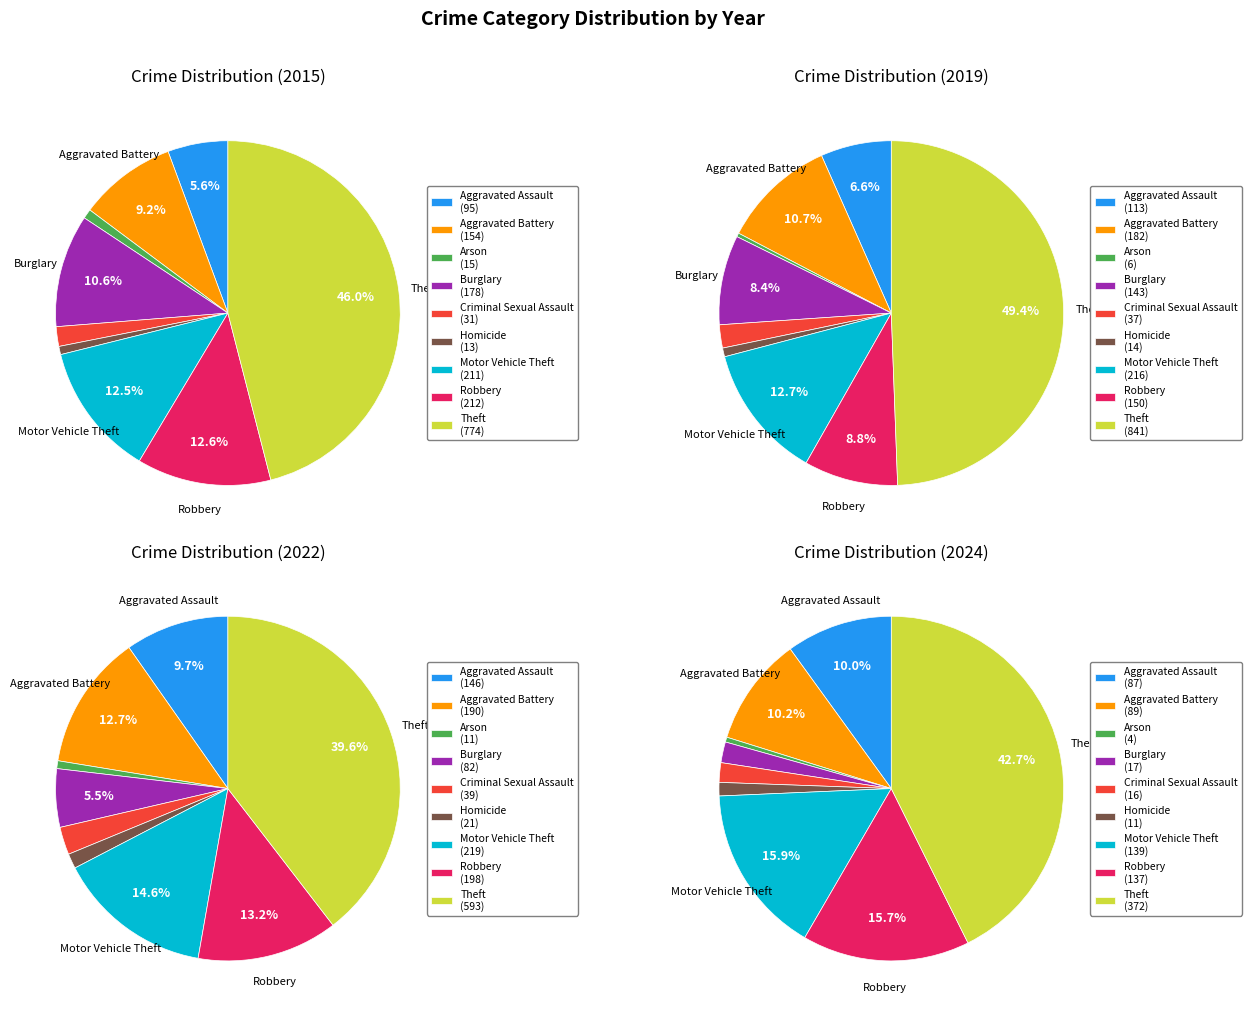

How many slices are in this pie chart?

9